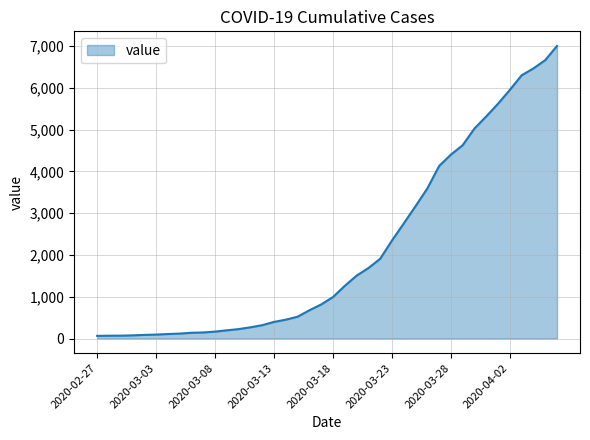

Does the chart display data point markers on the line(s)?

No